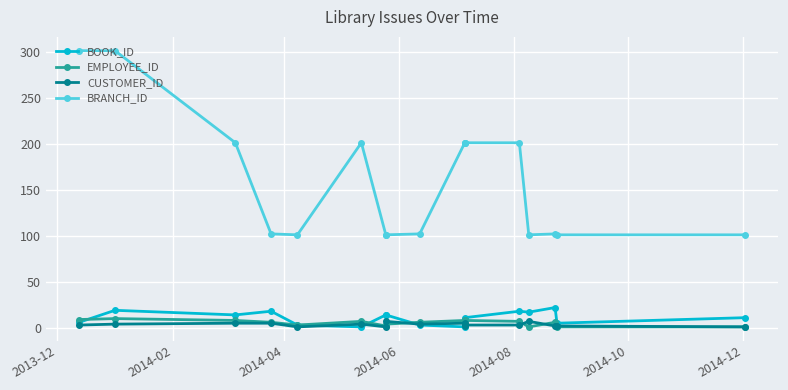

Which series has the largest range (max minus min)?

BRANCH_ID